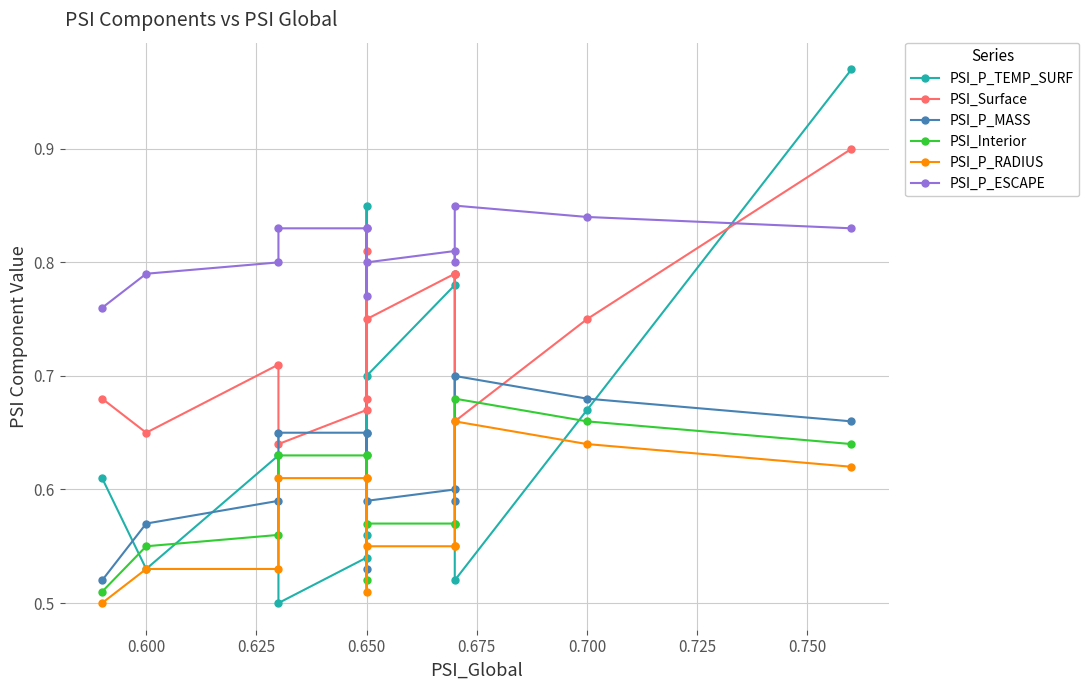

Is it true that PSI_P_TEMP_SURF equals 0.3 at 0.650?

False